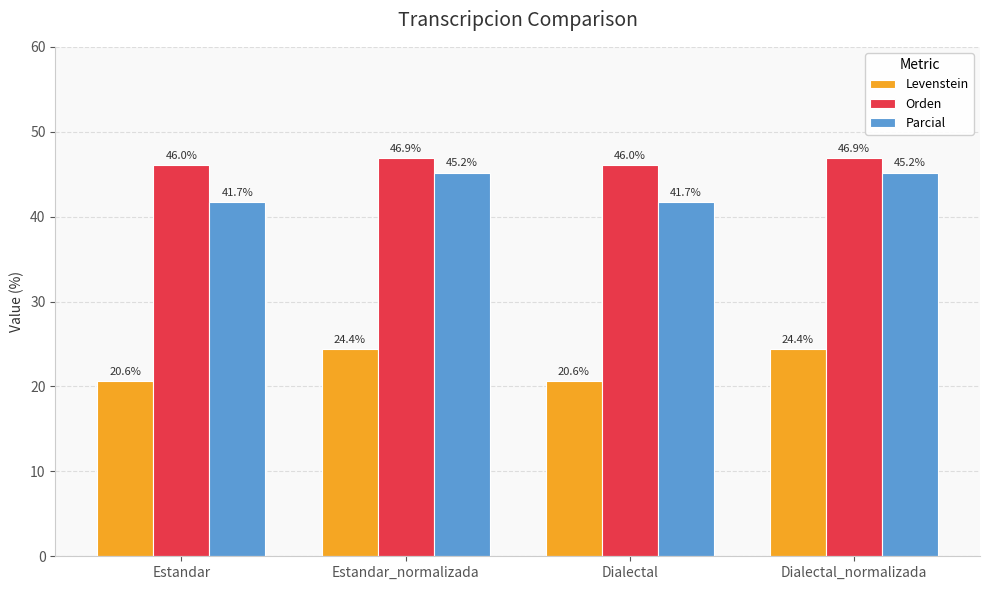

What is the label of the 1st bar from the left?

Estandar